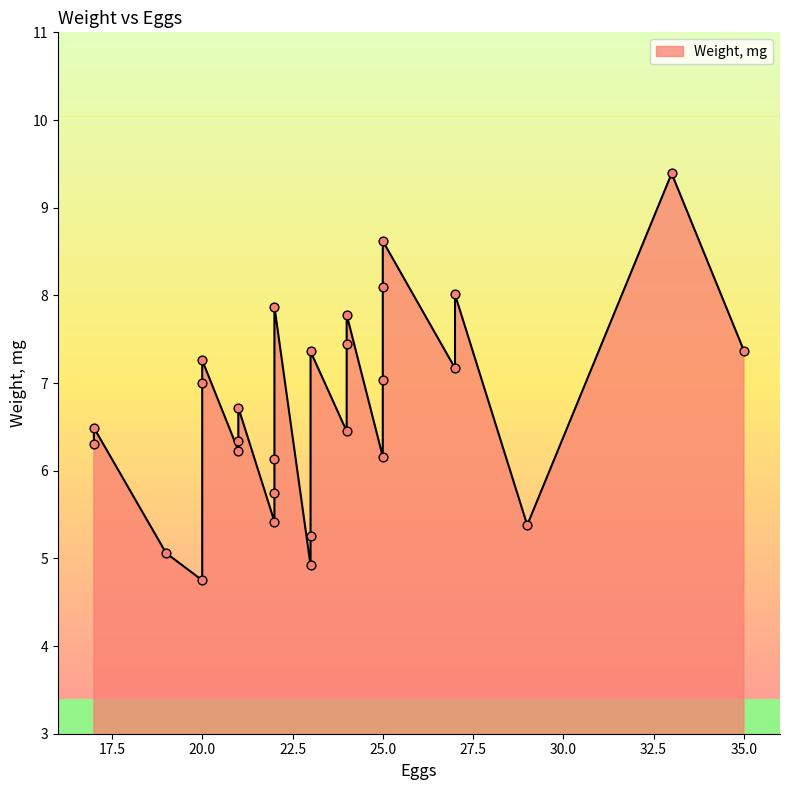

What is the ratio of the value at 22 to the value at 17?

1.2